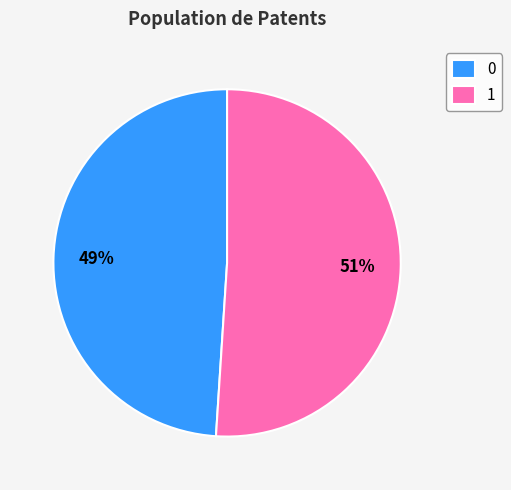

To the nearest percent, what is the combined percentage of 0 and 1?

100%